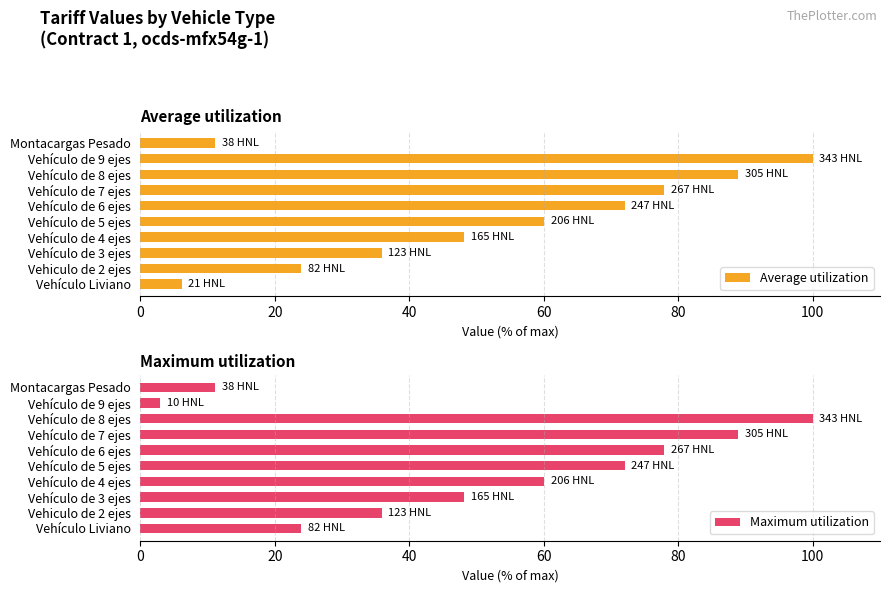

What is the difference between the second highest and minimum values in the Average utilization series?

82.8